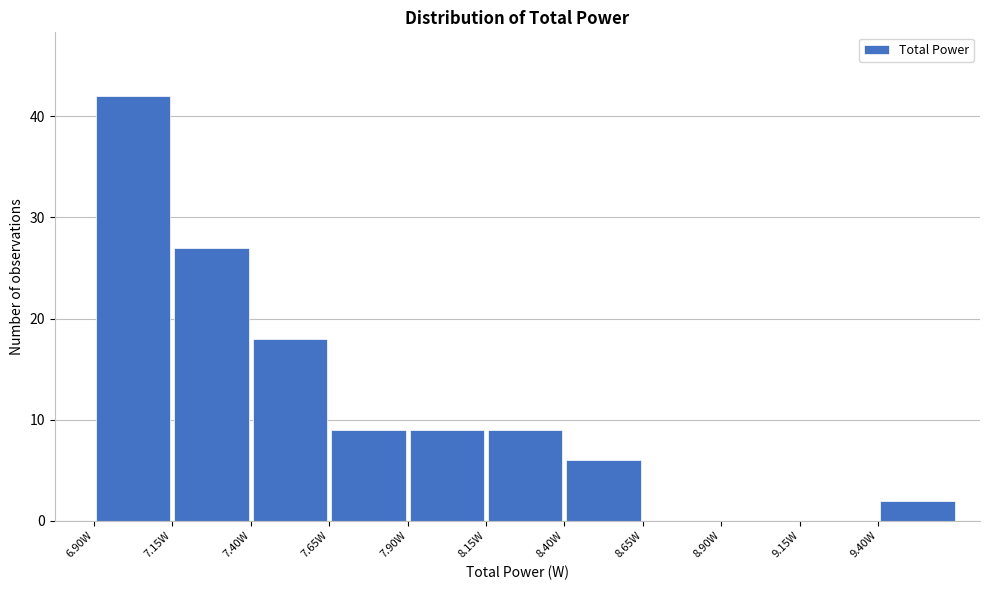

Reading left to right, transcribe this chart: for each bar, give the range it covers on the x-axis and its height. The values are not printed on the chart, so give them approximately, as read against the axis.

6.90 to 7.15: 42
7.15 to 7.40: 27
7.40 to 7.65: 18
7.65 to 7.90: 9
7.90 to 8.15: 9
8.15 to 8.40: 9
8.40 to 8.65: 6
8.65 to 8.90: 0
8.90 to 9.15: 0
9.15 to 9.40: 0
9.40 to 9.65: 2